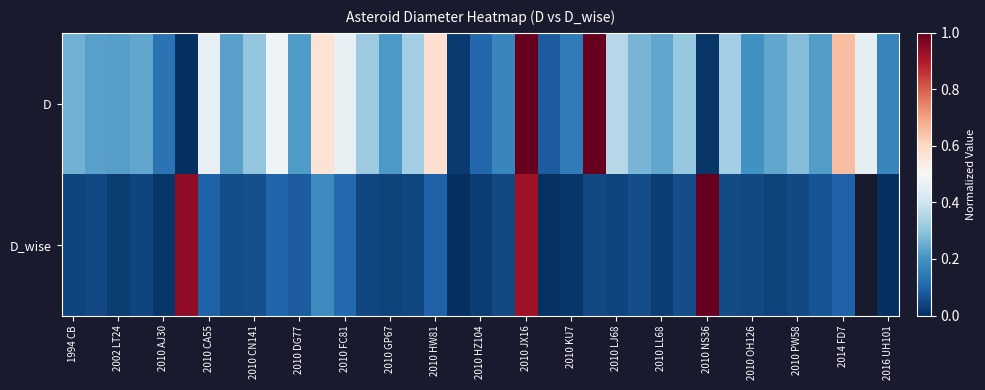

Is it true that D equals 0.2 at 2010 LL68?

True